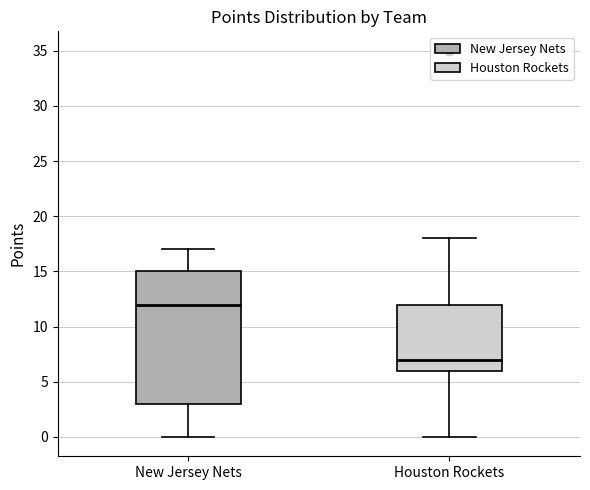

Where is the lower edge of the box for New Jersey Nets on the y-axis? The values are not printed on the chart, so give them approximately, as read against the axis.

3